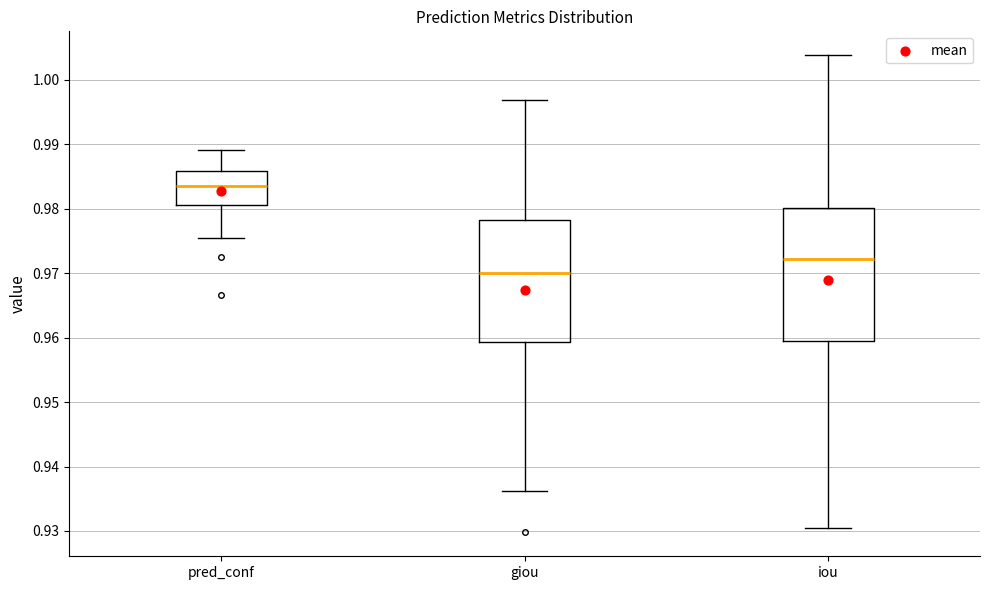

Where does the lower whisker of the box for giou end on the y-axis? The values are not printed on the chart, so give them approximately, as read against the axis.

0.936